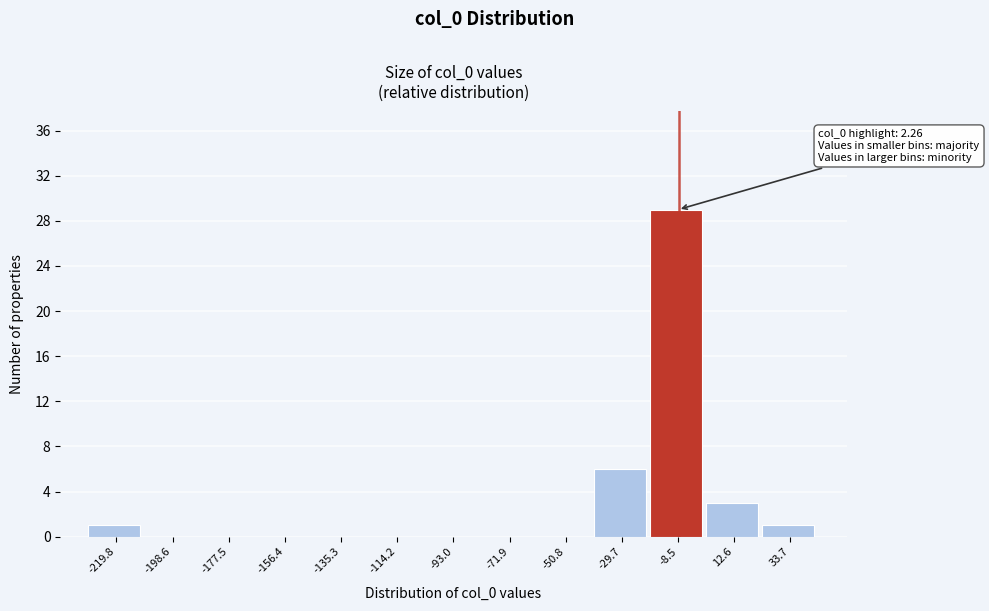

Reading left to right, extract all data points from this chart.

-219.8=1	-198.6=0	-177.5=0	-156.4=0	-135.3=0	-114.2=0	-93.0=0	-71.9=0	-50.8=0	-29.7=6	-8.5=29	12.6=3	33.7=1